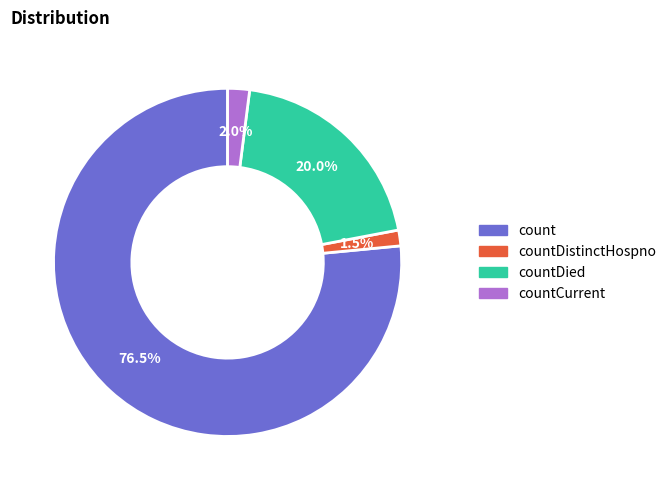

Does any single category account for the majority?

Yes